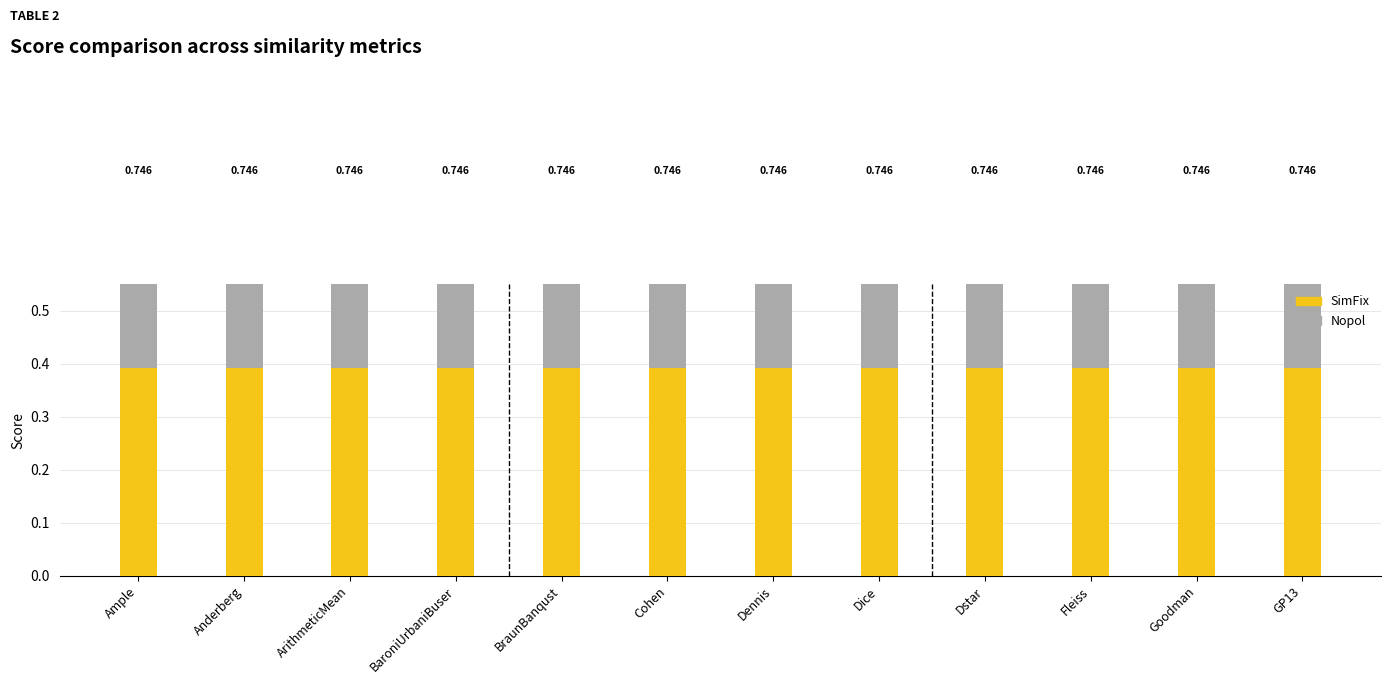

What is the label of the 2nd bar from the left?

Anderberg